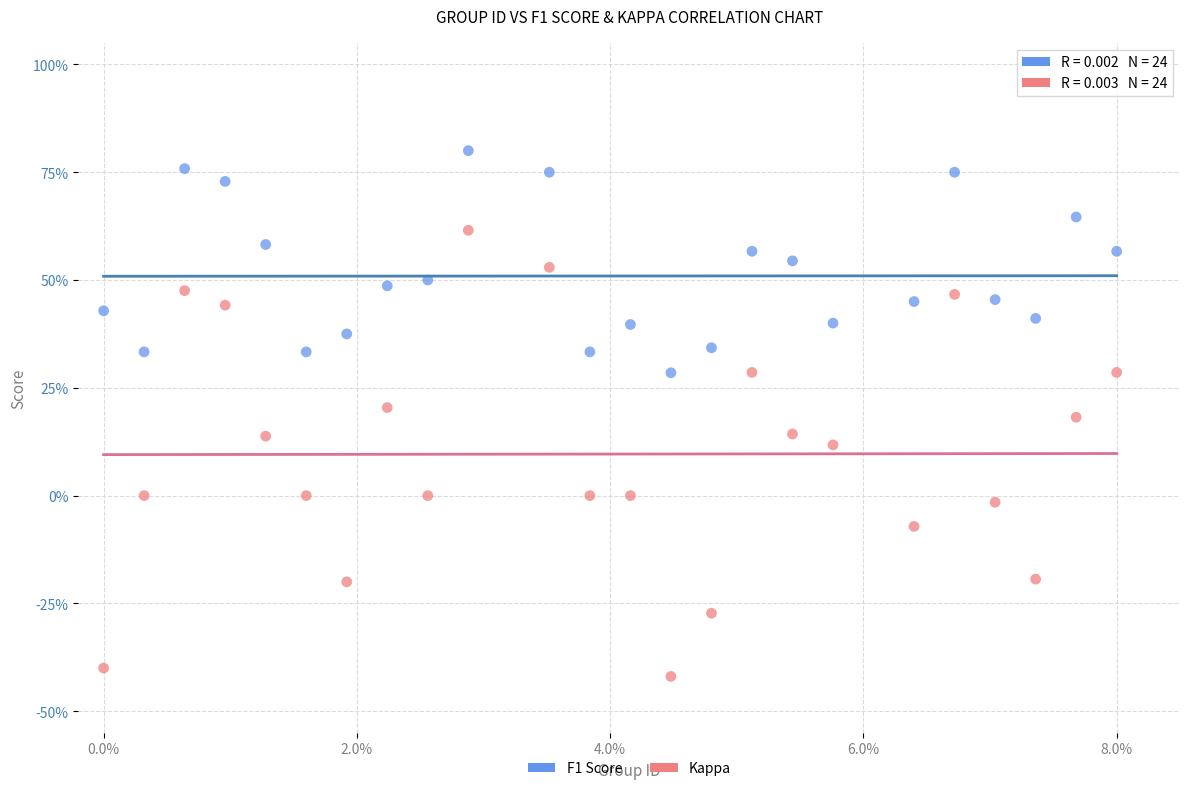

What are all the series names shown in the legend?

F1 Score, Kappa